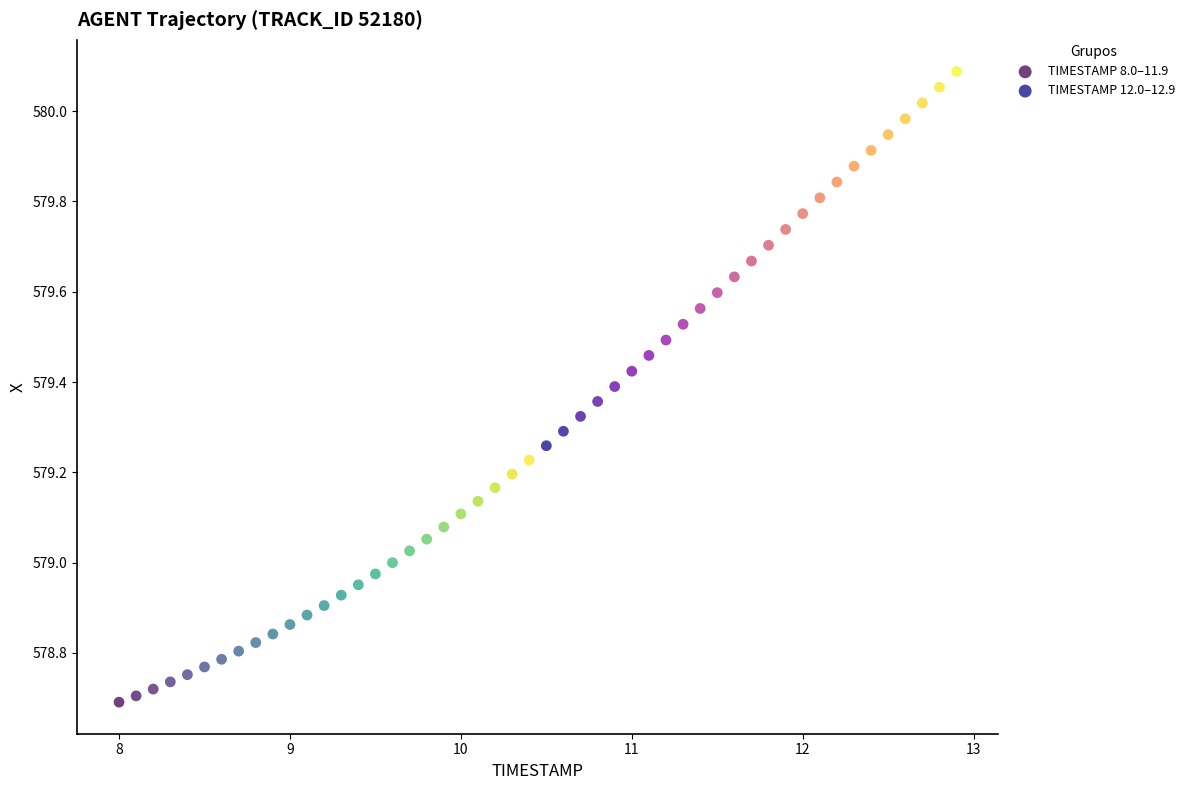

Which series has the widest spread of Y values?

TIMESTAMP 12.0–12.9